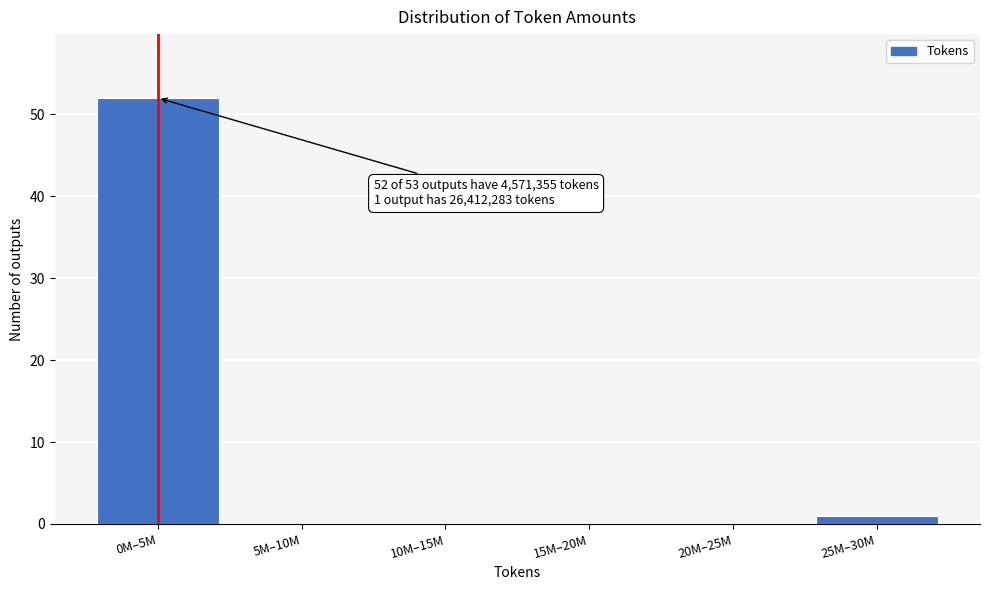

Reading left to right, transcribe all the data shown in this chart.

0M–5M=52	5M–10M=0	10M–15M=0	15M–20M=0	20M–25M=0	25M–30M=1